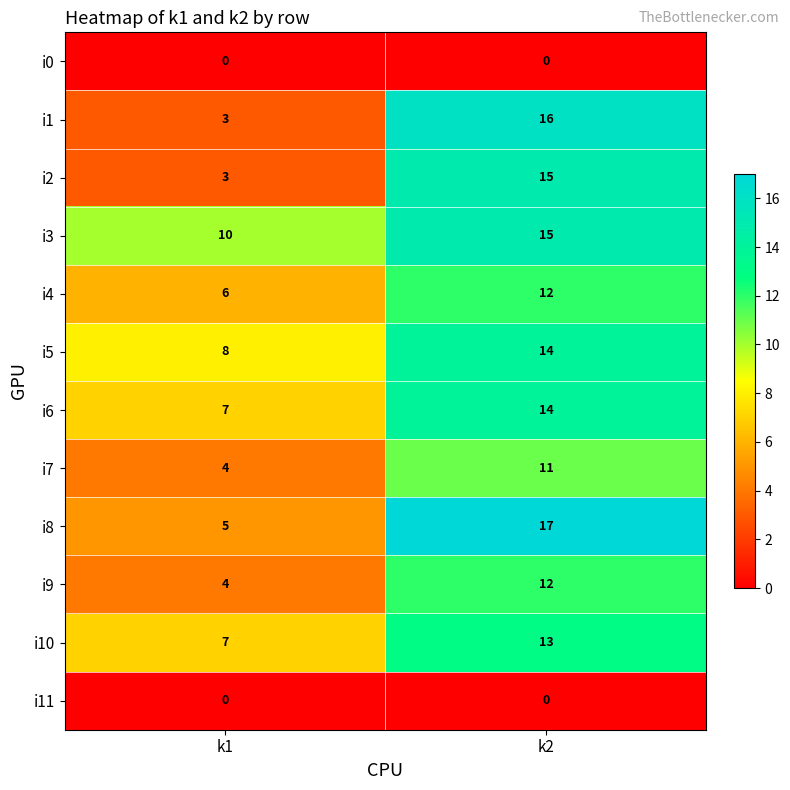

At how many categories does at least one series exceed 9?

2